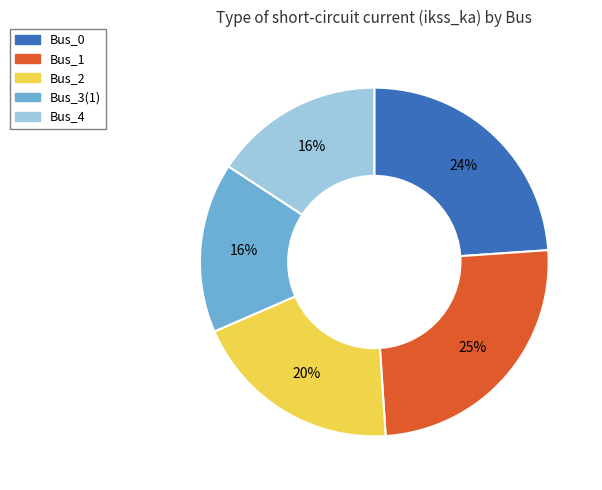

What percentage is the Bus_4 slice, to the nearest percent?

16%